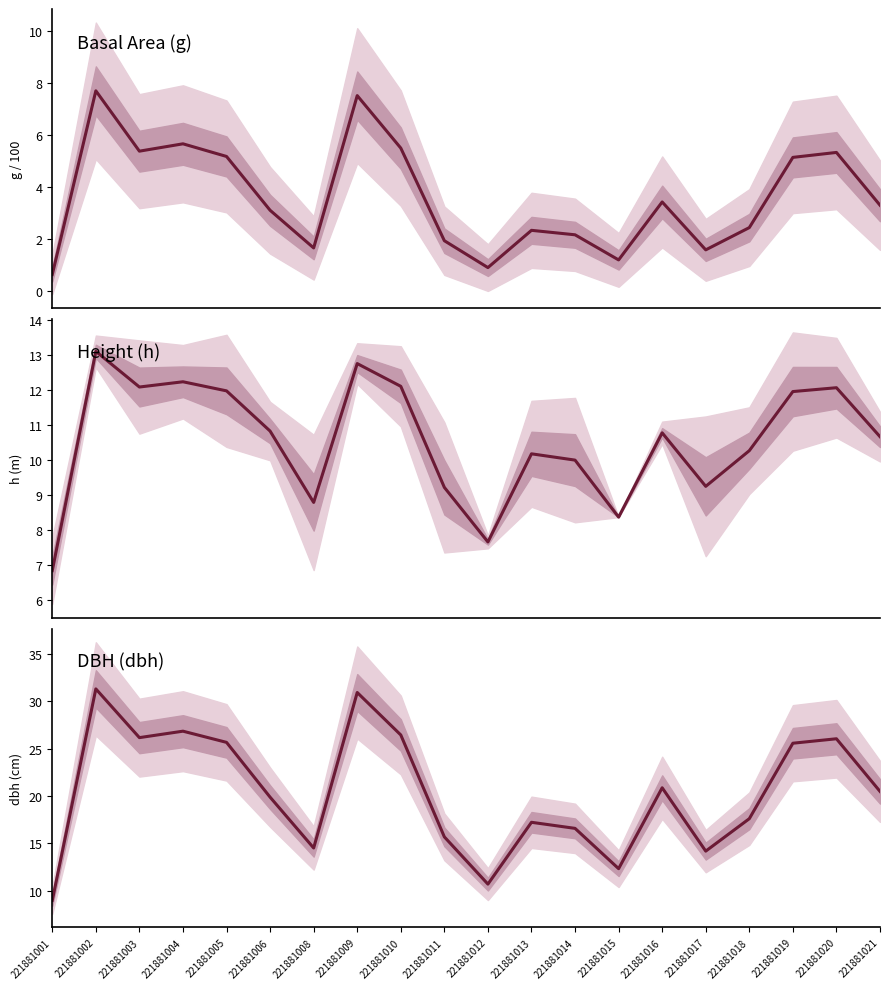

Which label corresponds to the smallest value in the chart?

221881001